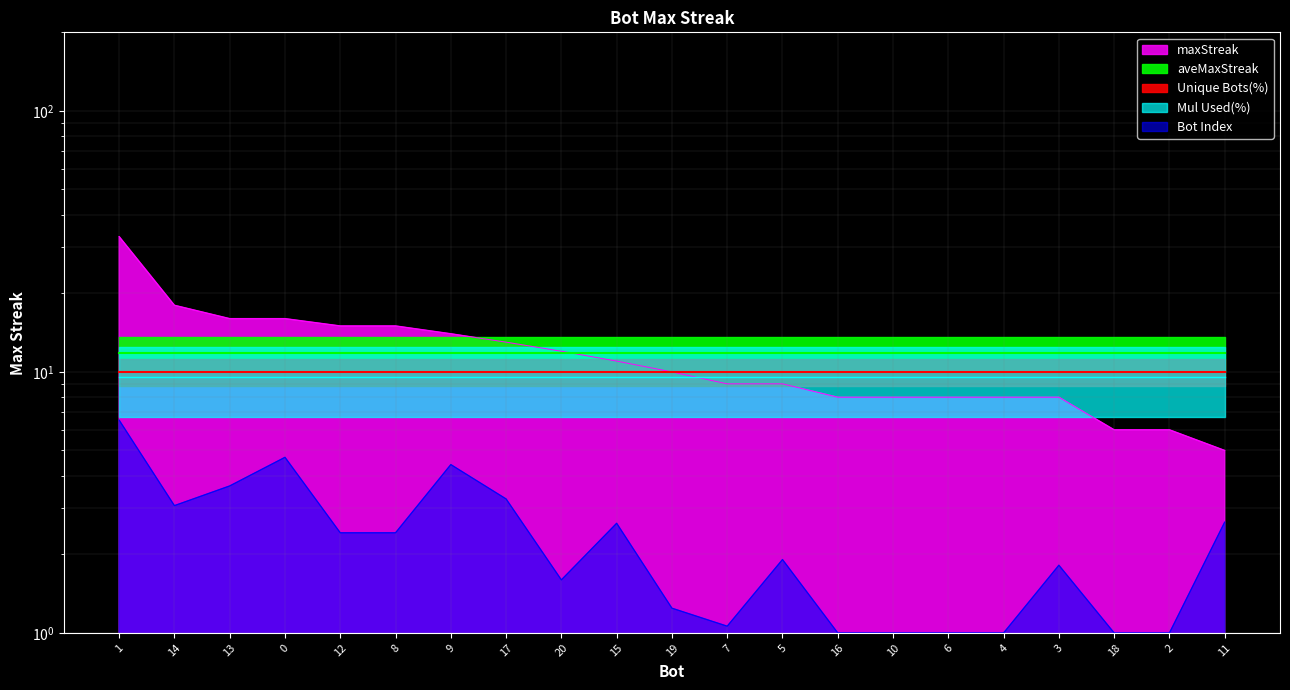

What is the label of the 12th point from the right?

15